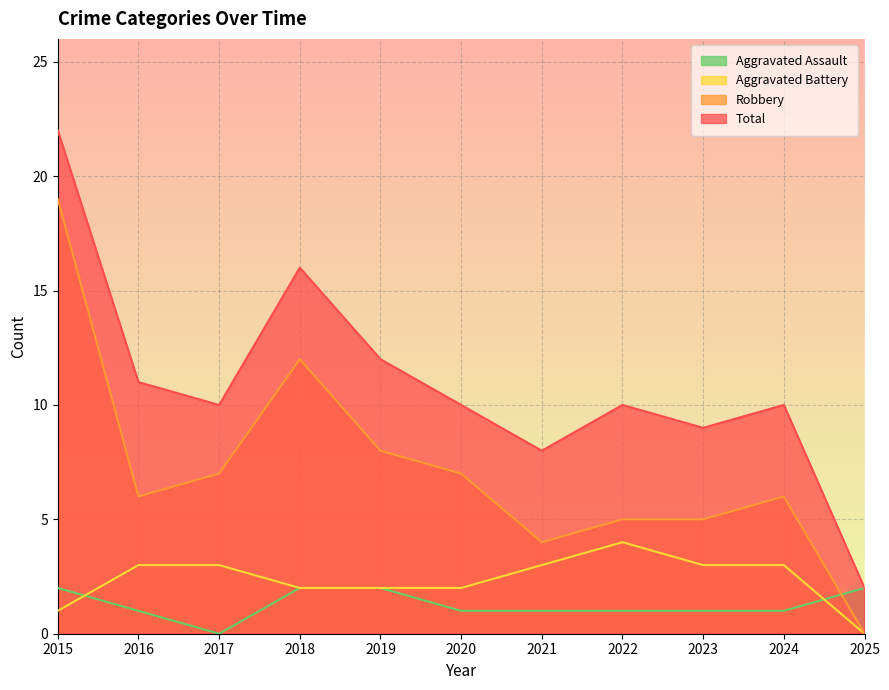

True or false: Total has a value of 4 at 2019.

False